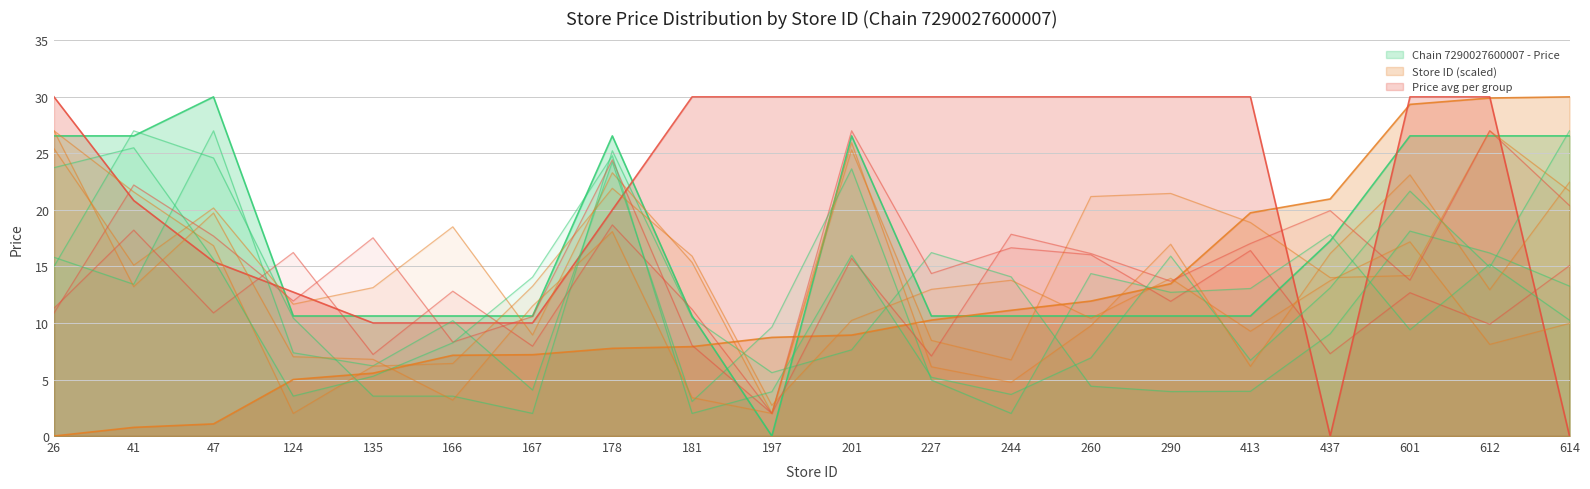

What is the spread (max minus min) of values at 290?

19.4